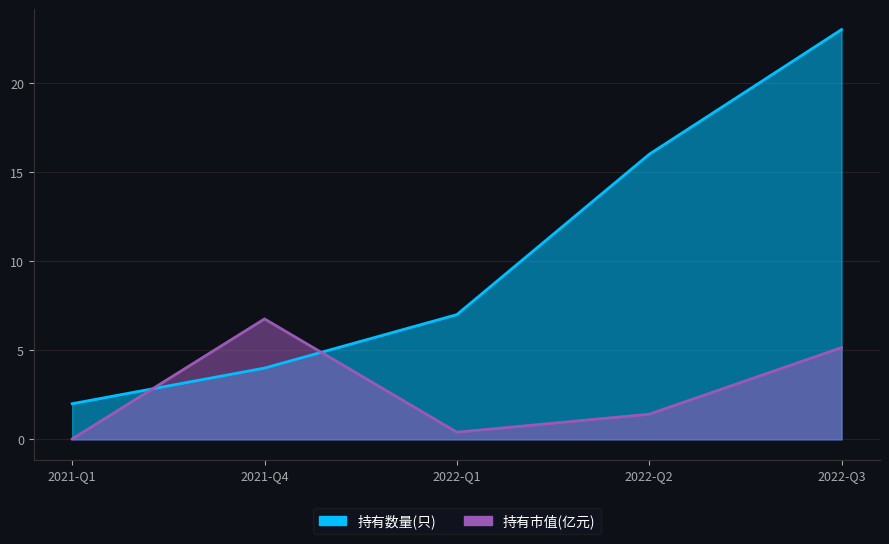

At which category is the sum across all series the highest?

2022-Q3